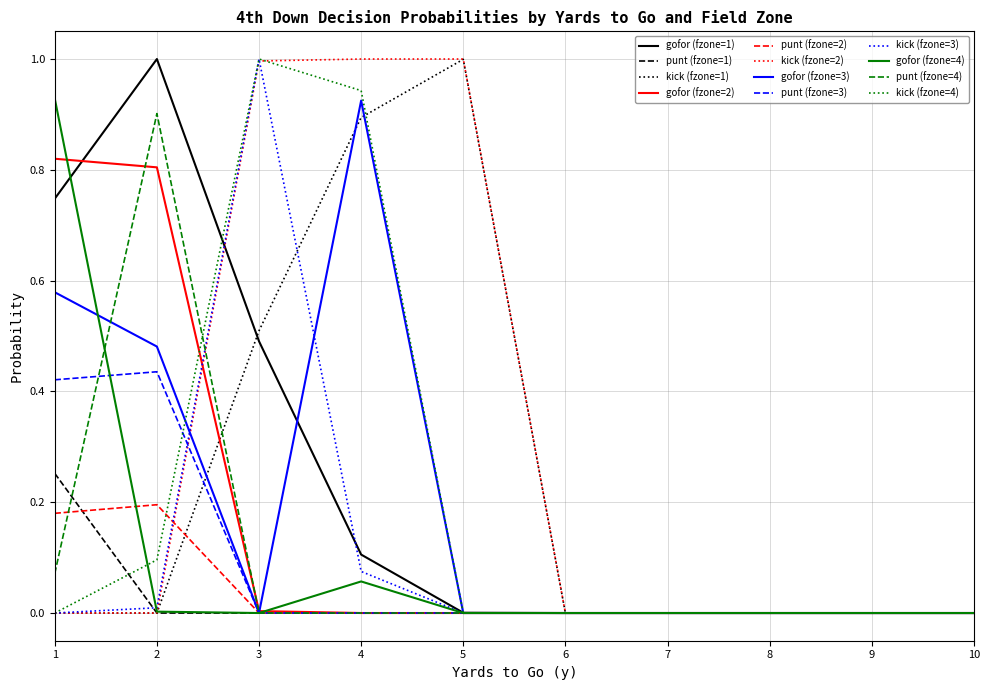

True or false: punt (fzone=3) has a value of 0.0 at 3.

True